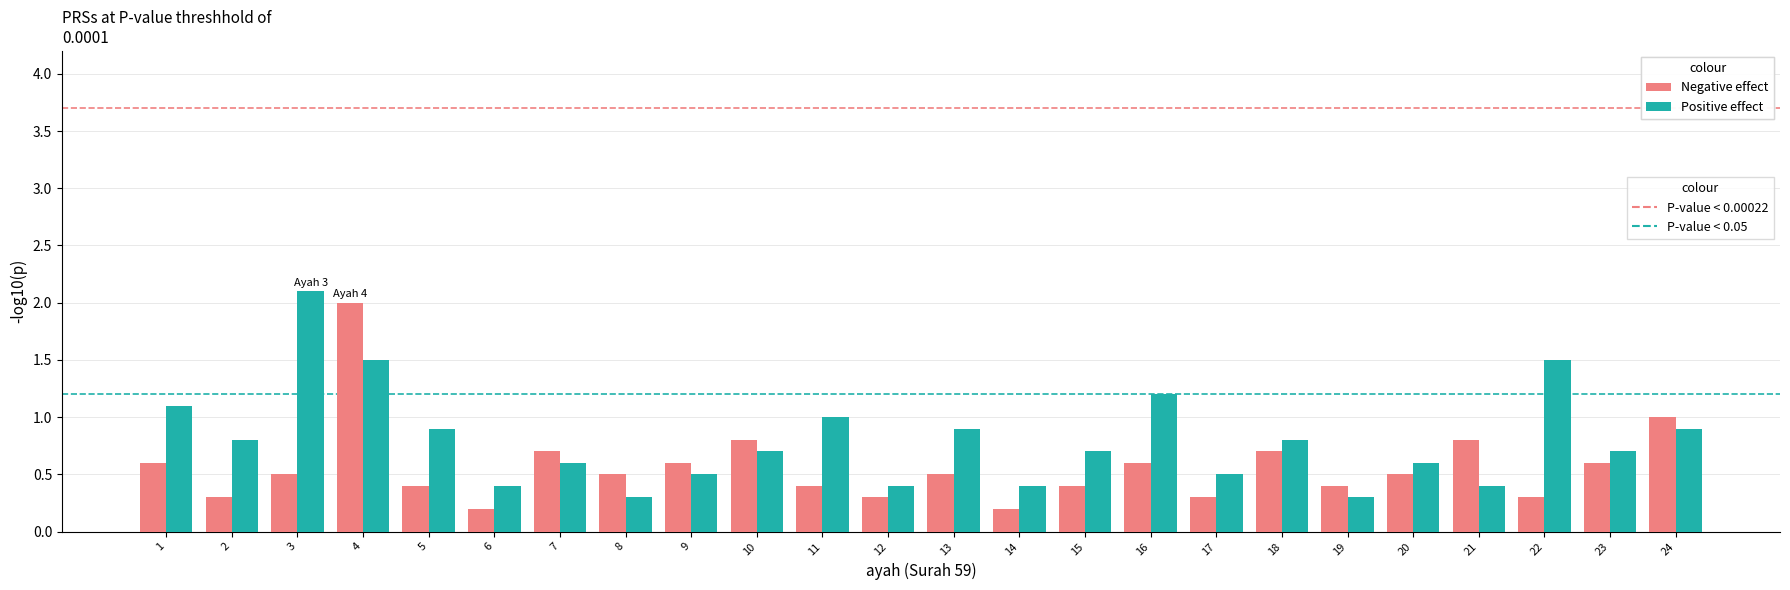

What is the total value across all series at 22?

1.8